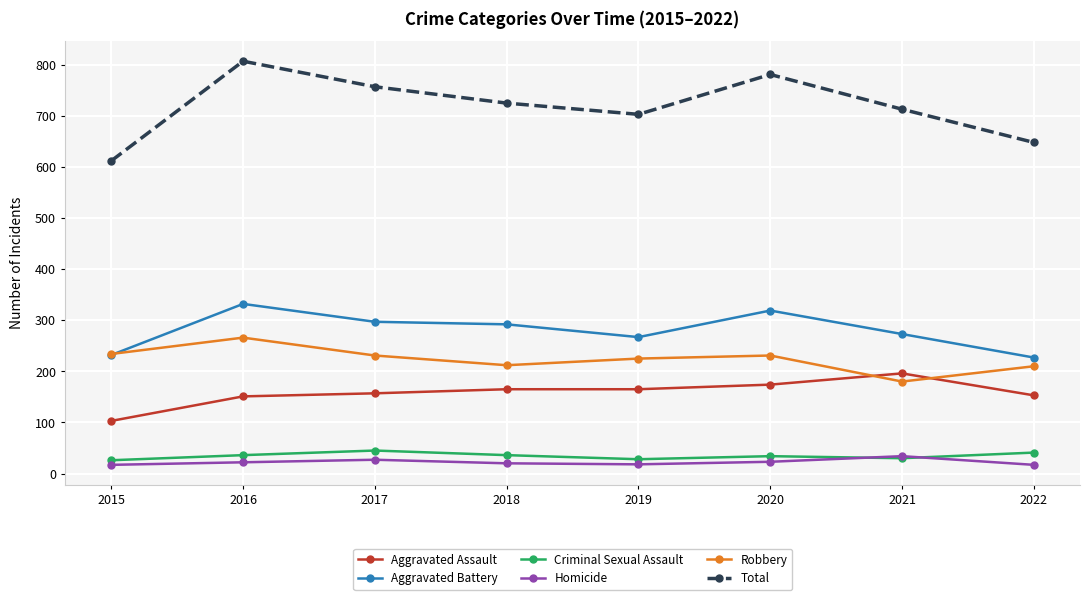

How many lines are shown in the chart?

6